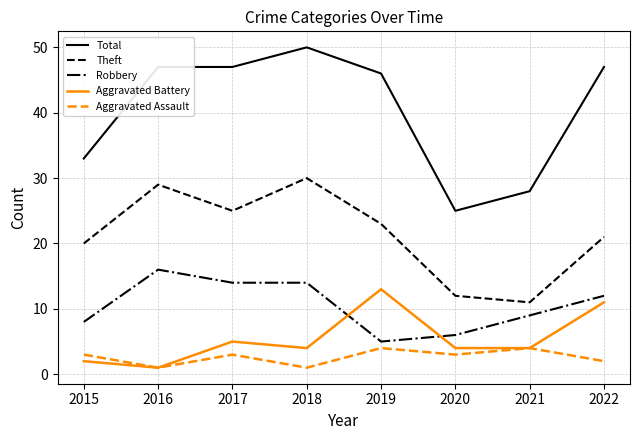

Which series has the largest range (max minus min)?

Total